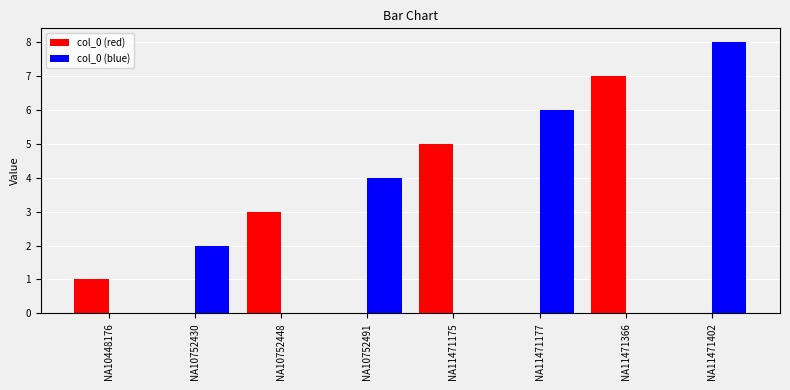

How many data points does each series have?

8